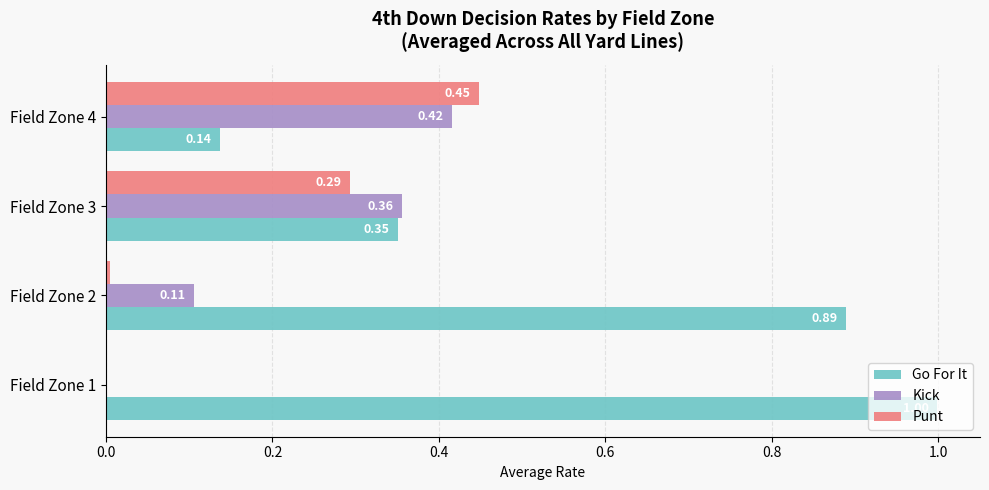

Is the value of Kick at Field Zone 4 greater than the value of Go For It at Field Zone 1?

No